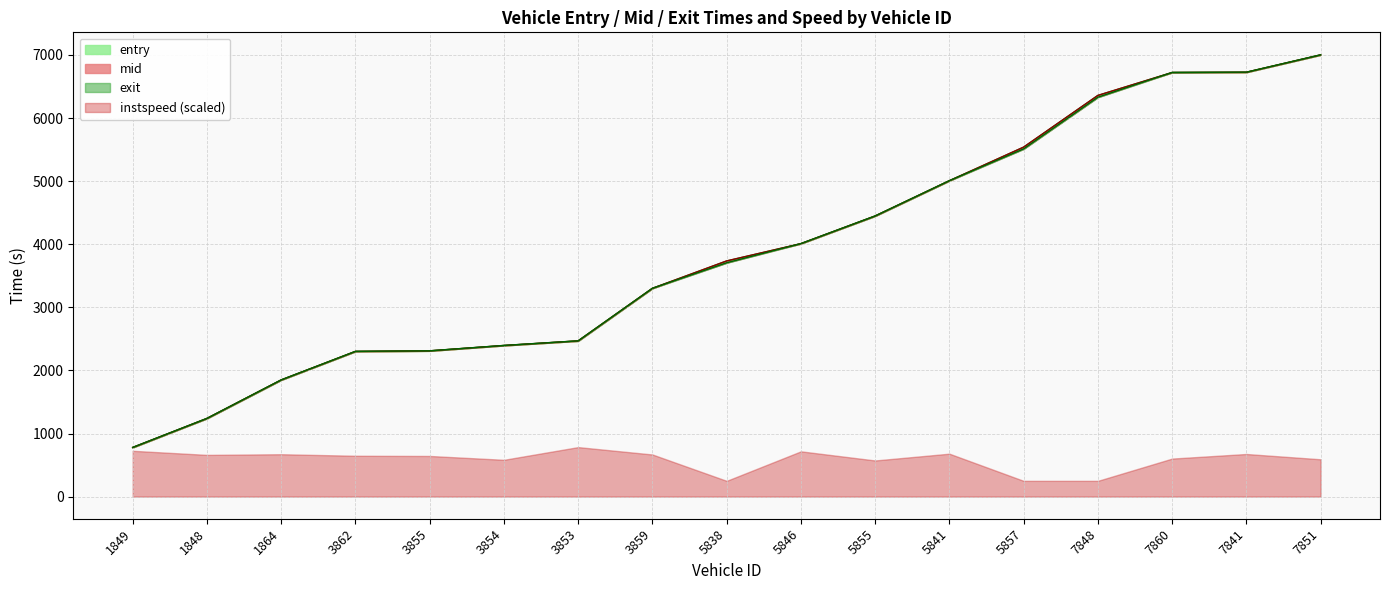

What is the approximate value of mid at 3859?

3301.1